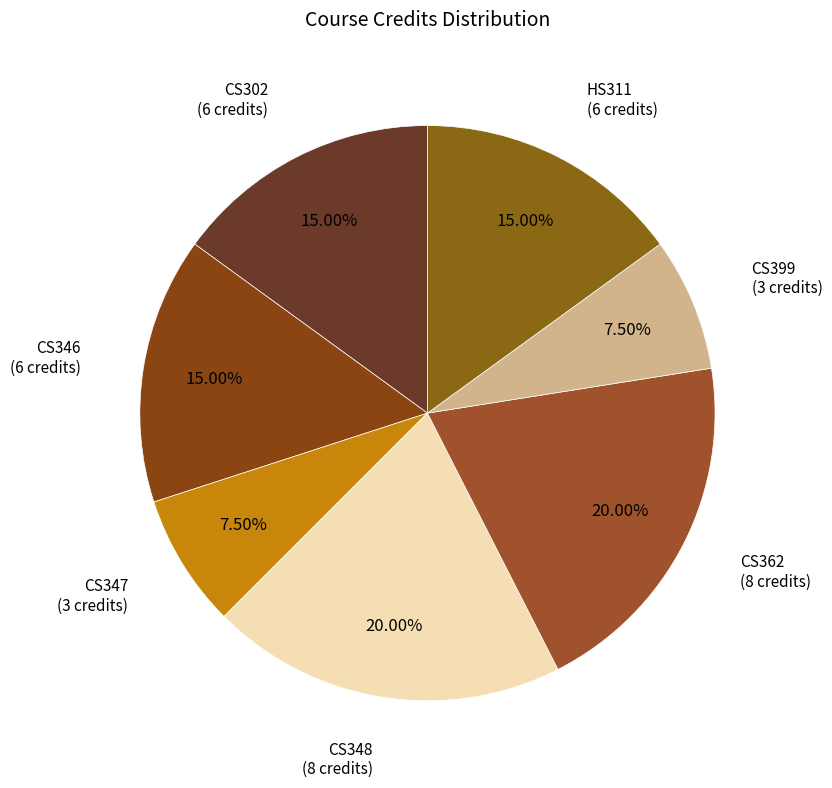

How many segments does this pie chart have?

7